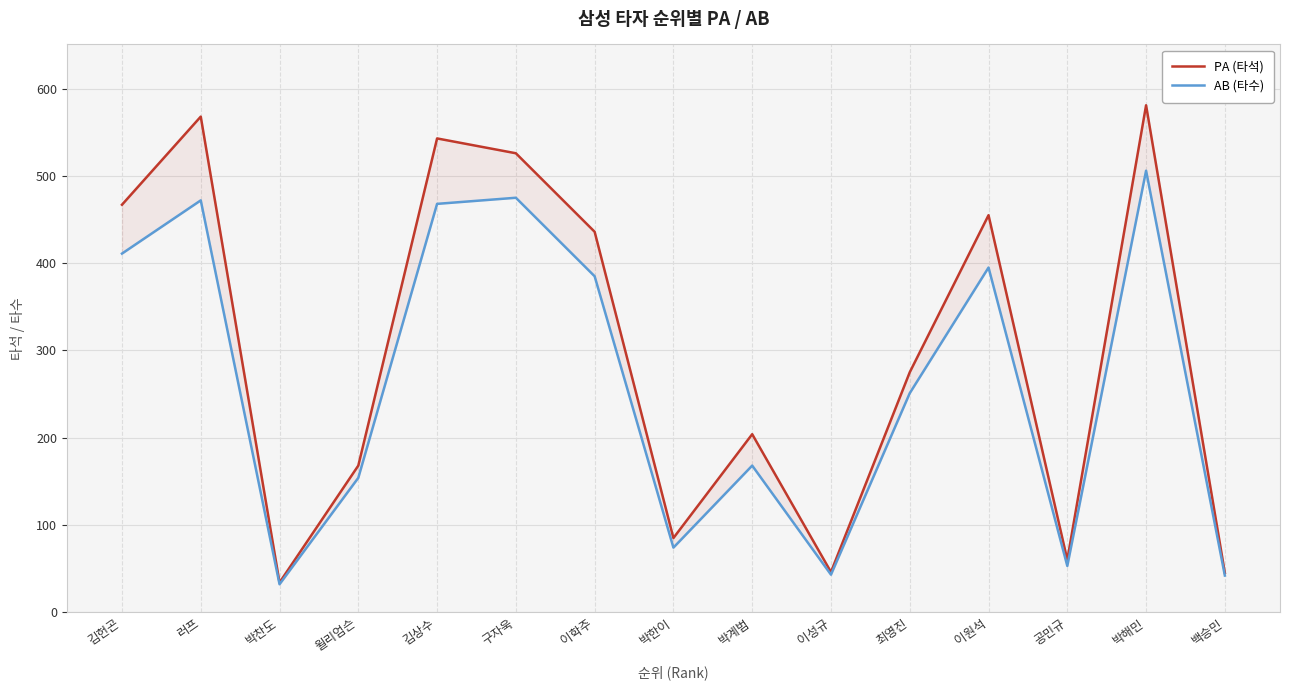

Which series has the largest total across all categories?

PA (타석)